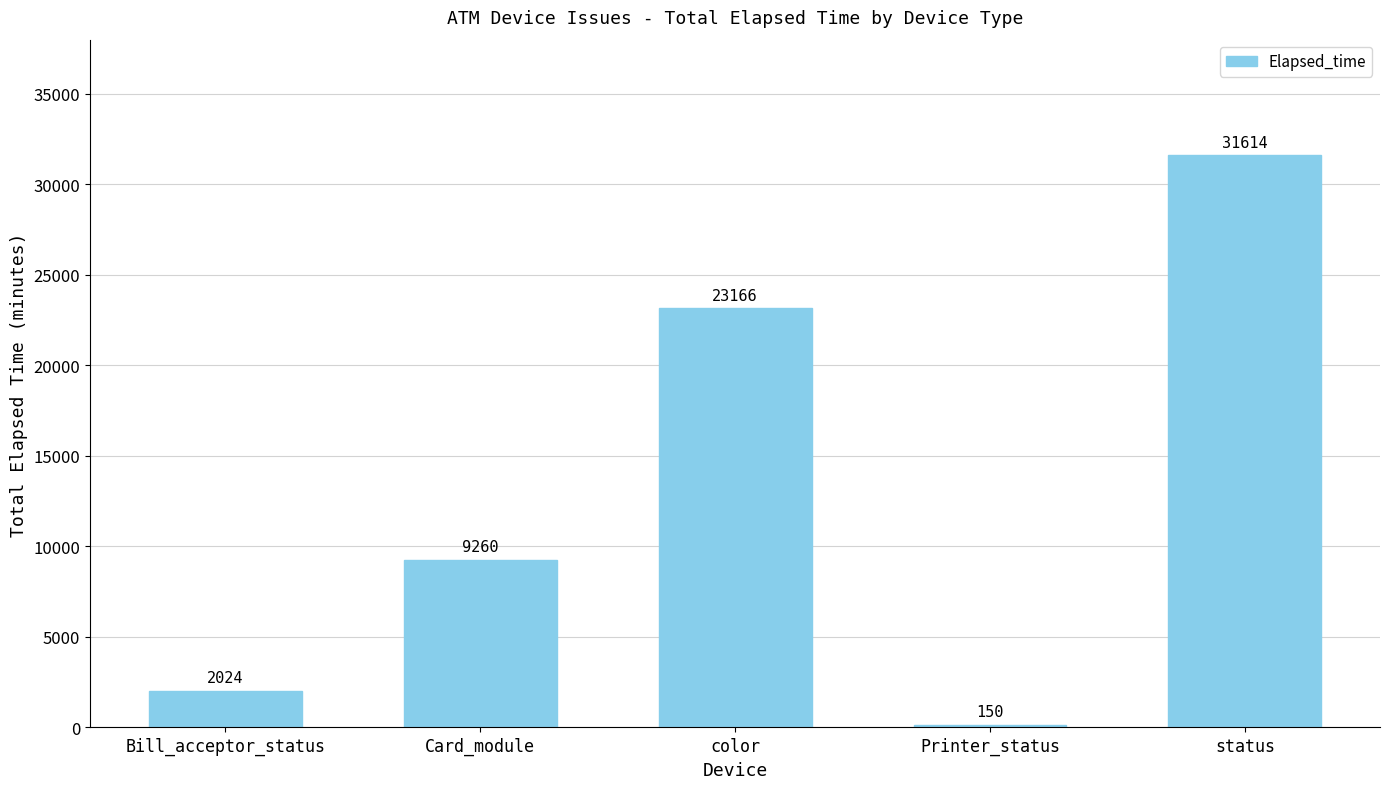

What is the change in value from color to Printer_status?

-23016